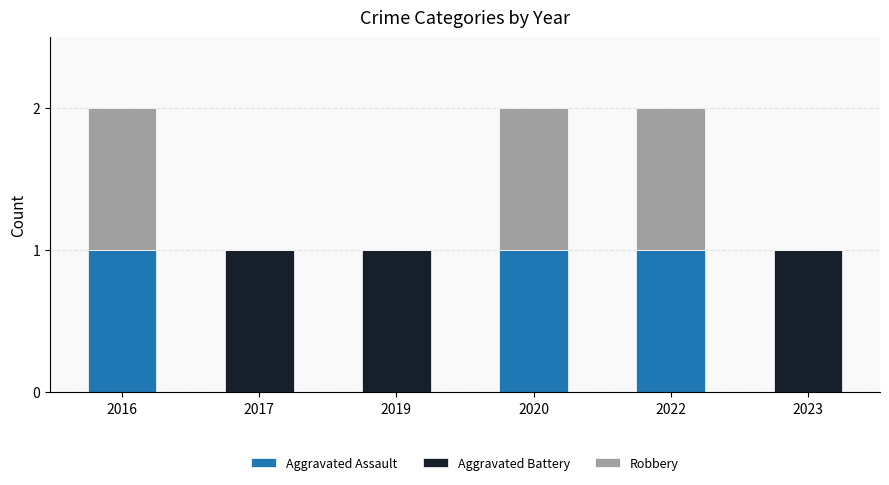

The value of Aggravated Assault at 2016 is 0. True or false?

False